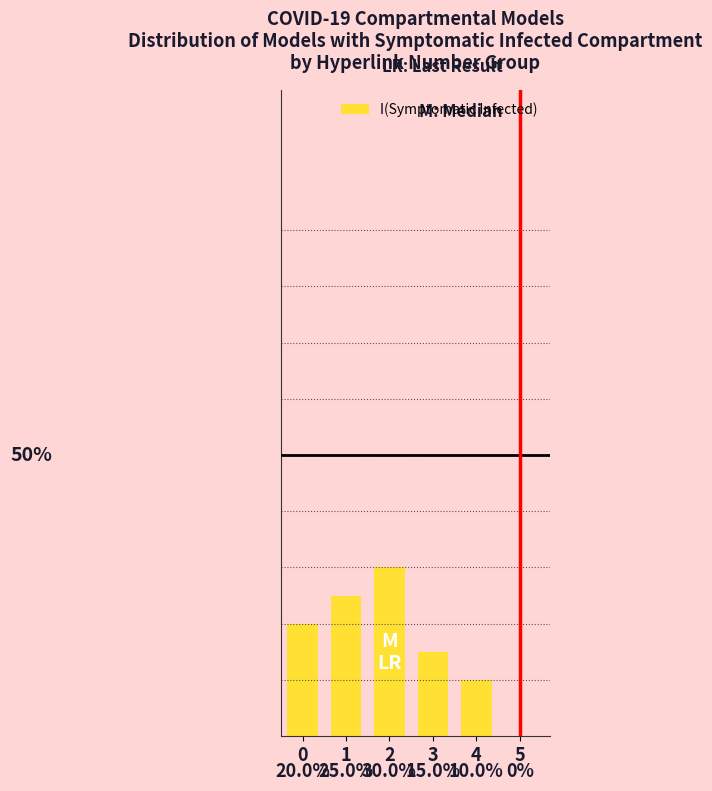

Are the bars grouped side by side (vs. stacked)?

No